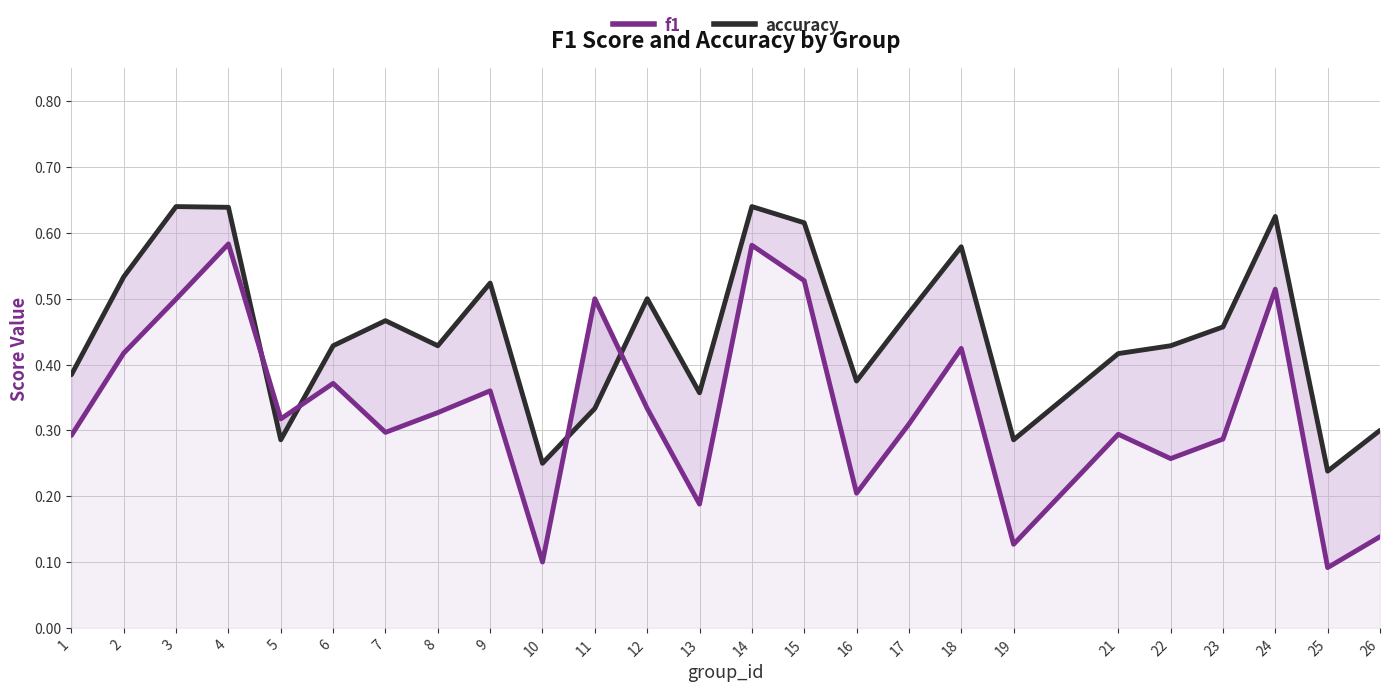

What is the sum of all f1 values?

8.3